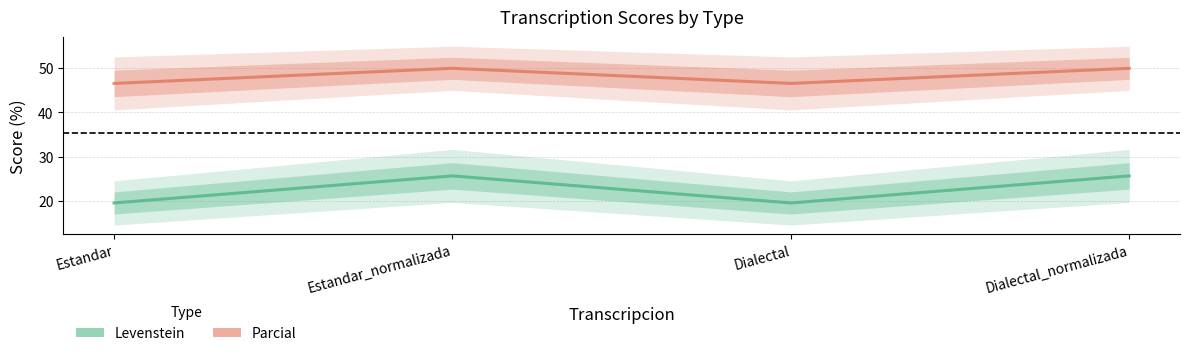

At which category does the chart reach its peak across all series?

Estandar_normalizada